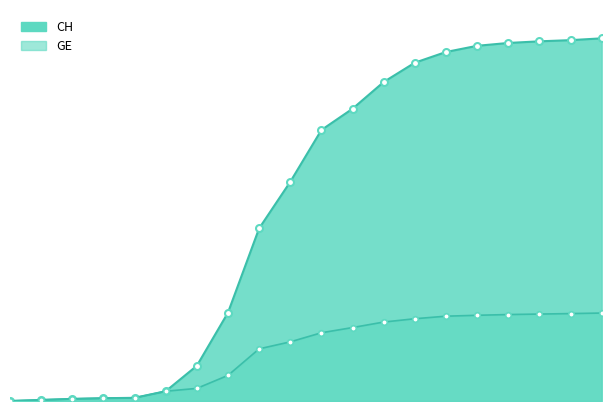

Which category has the lowest value in the GE series?

2020-01-24